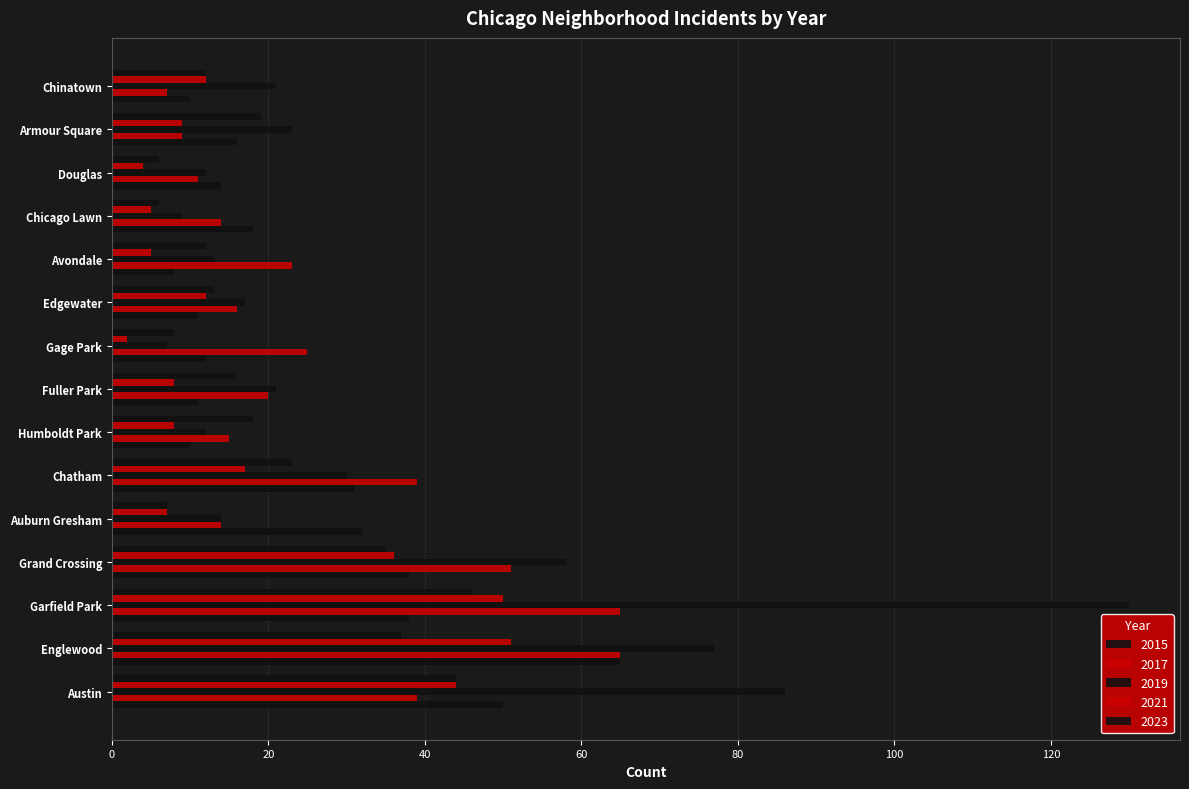

Is it true that 2023 equals 5 at Chatham?

False